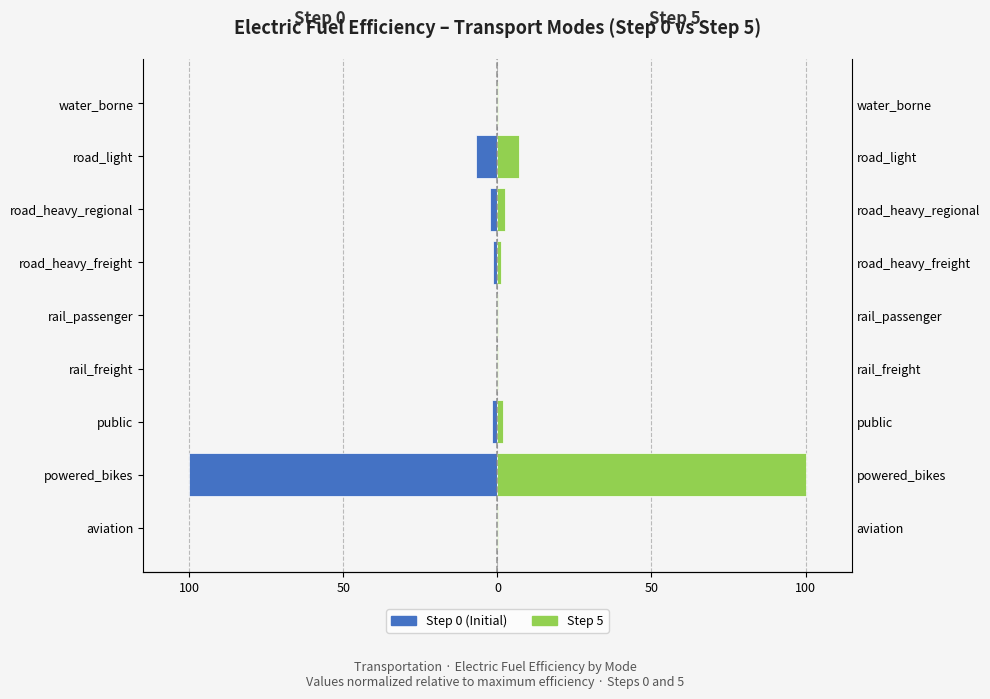

What are all the series names shown in the legend?

Step 0 (Initial), Step 5